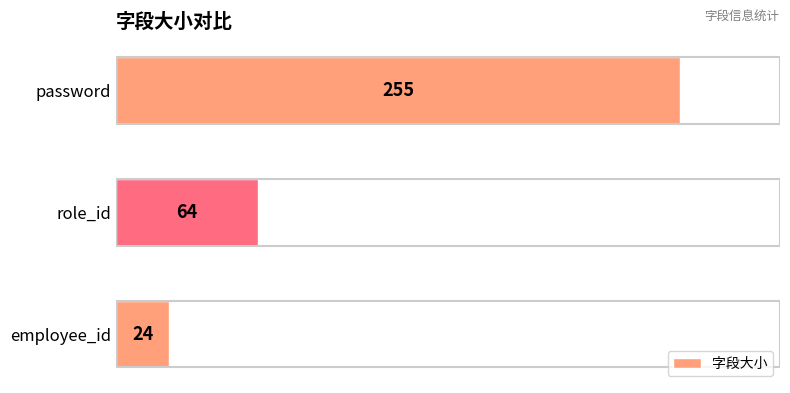

Approximately how many times larger is the value at password compared to employee_id?

10.6